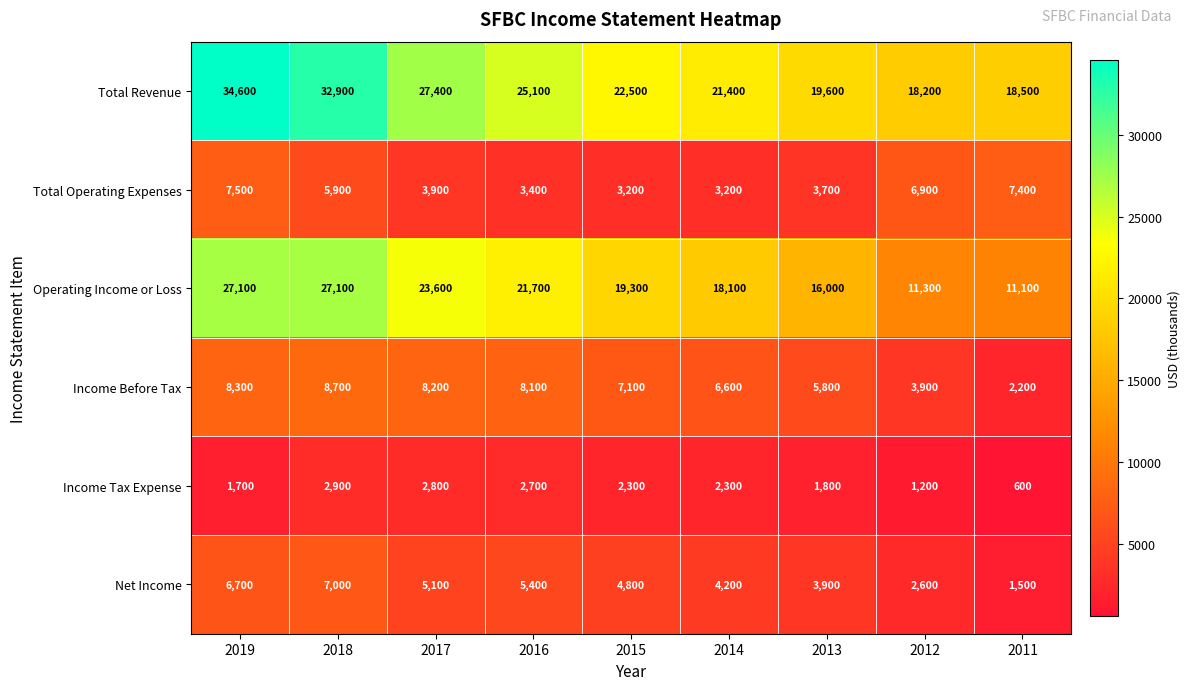

The value of Income Tax Expense at 2014 is 3007. True or false?

False